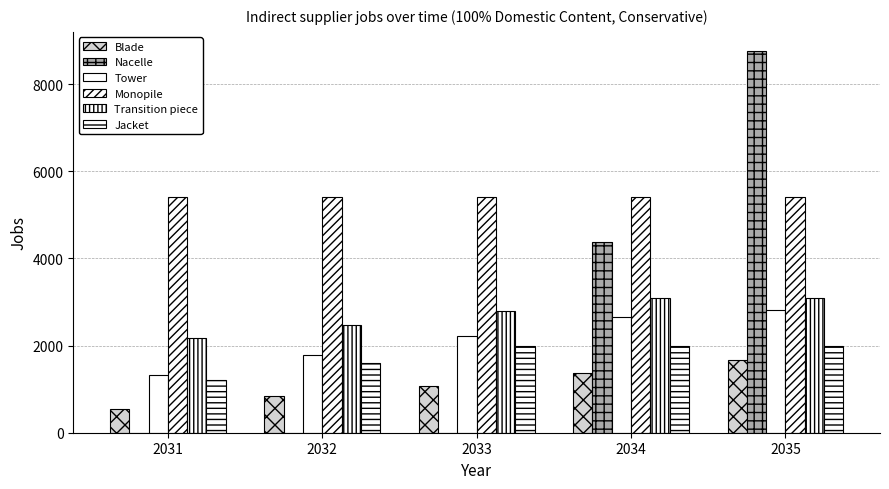

Count the number of categories in the chart.

5